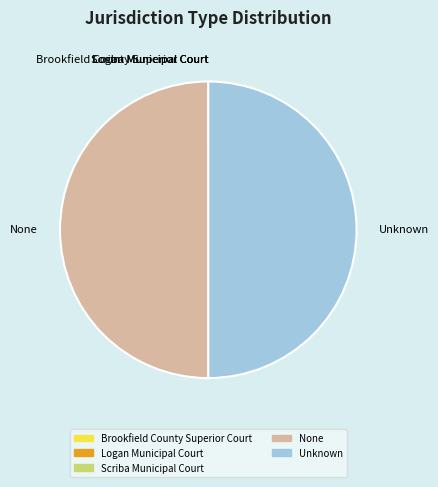

Do None and Unknown together represent more than half of the pie?

Yes